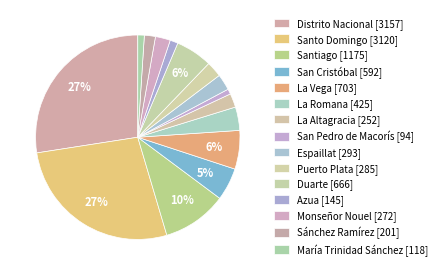

Which category has the smallest portion of the pie?

San Pedro de Macorís